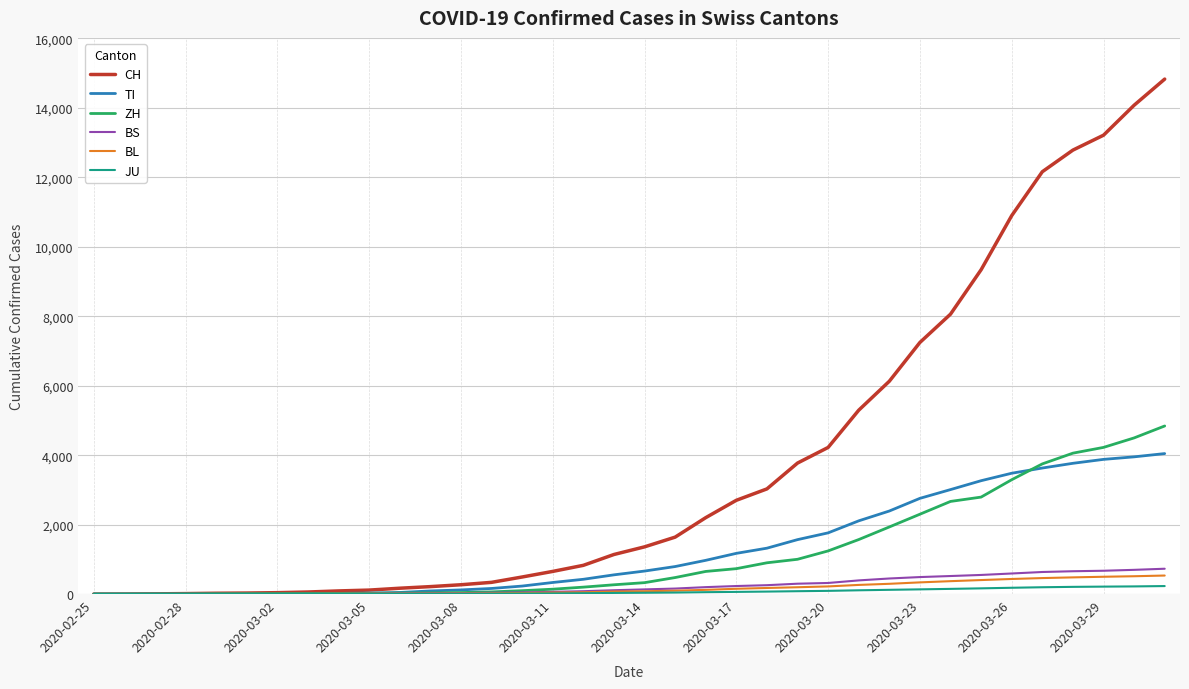

What is the sum of all ZH values?

42193